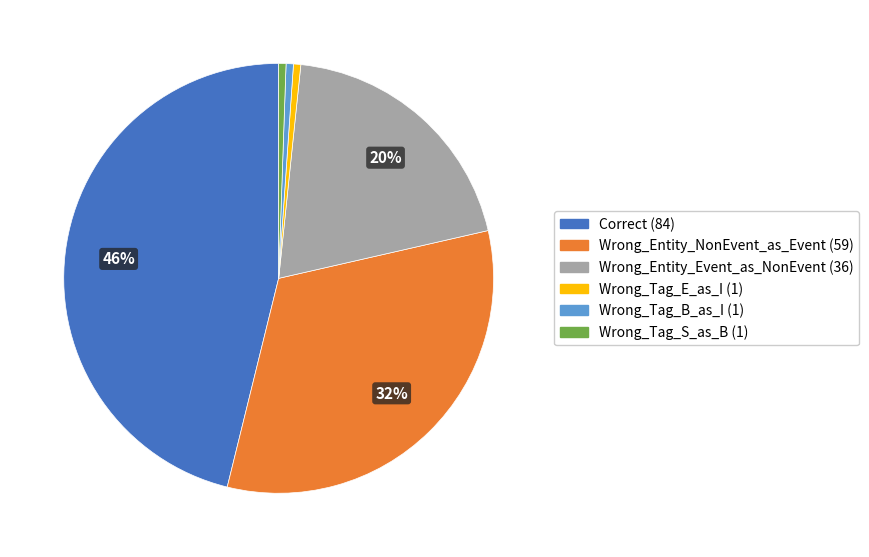

Is the sum of Wrong_Tag_E_as_I and Wrong_Entity_Event_as_NonEvent greater than half?

No